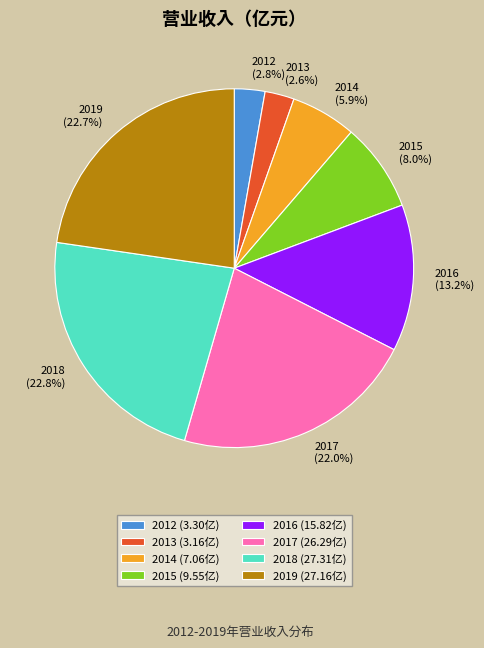

How many segments does this pie chart have?

8